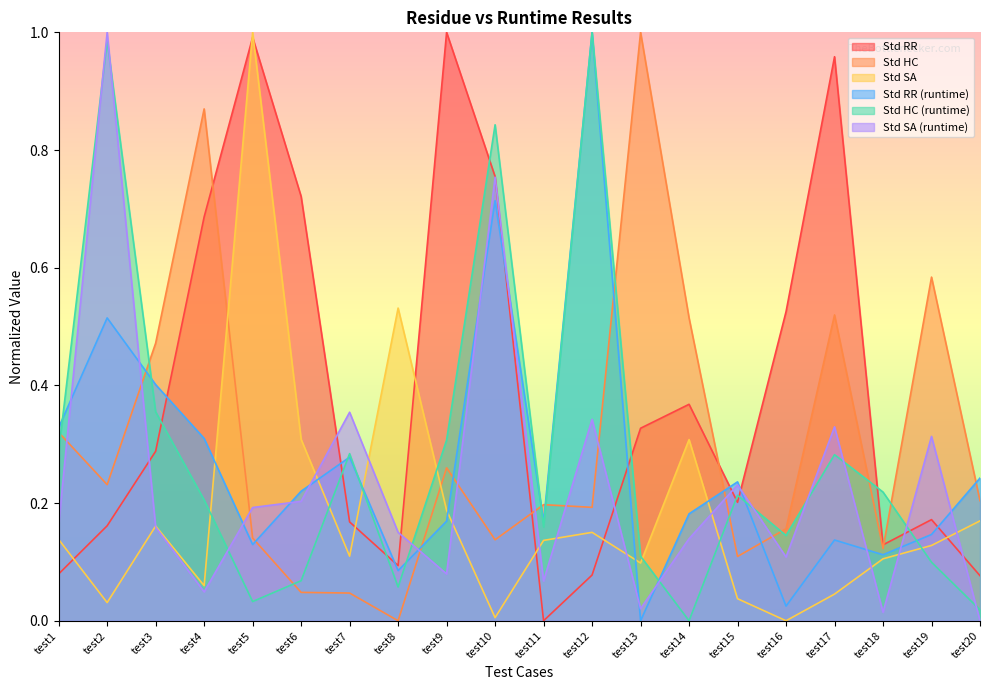

How many times do Std HC (runtime) and Std RR cross each other?

9